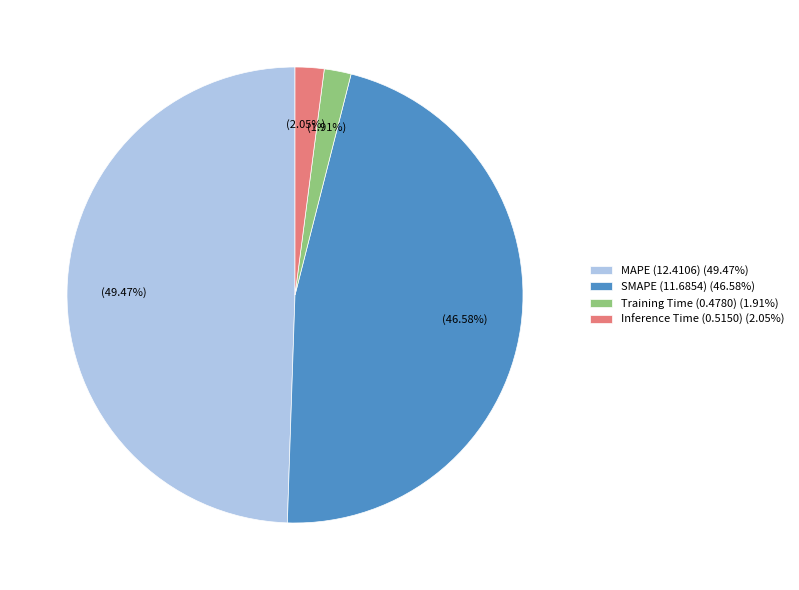

What is the ratio of the value at SMAPE to the value at MAPE?

0.9